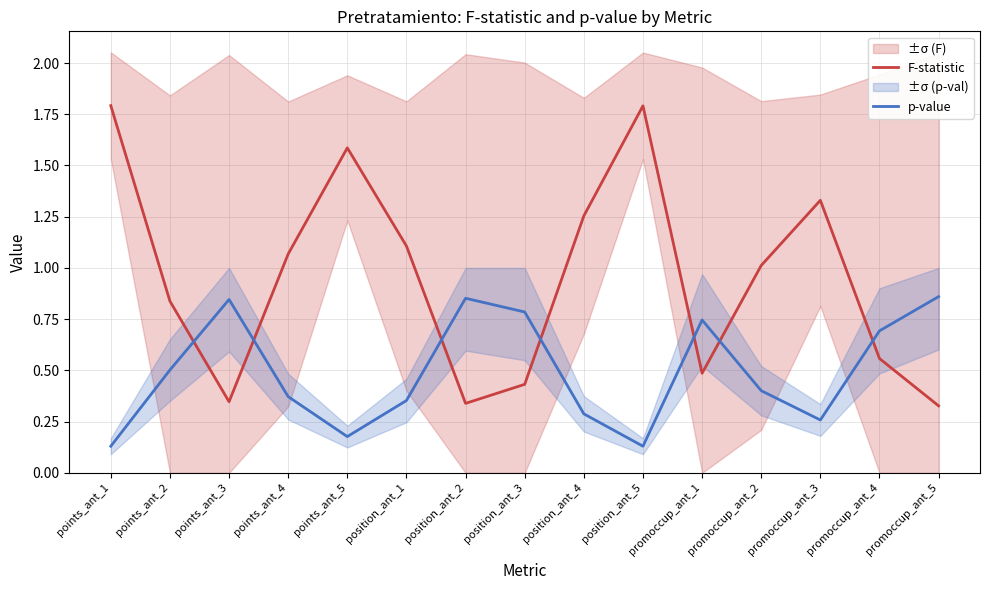

Reading right to left, what are all the values shown in this chart?

F-statistic: 0.3	0.6	1.3	1.0	0.5	1.8	1.3	0.4	0.3	1.1	1.6	1.1	0.3	0.8	1.8
p-value: 0.9	0.7	0.3	0.4	0.7	0.1	0.3	0.8	0.9	0.4	0.2	0.4	0.8	0.5	0.1